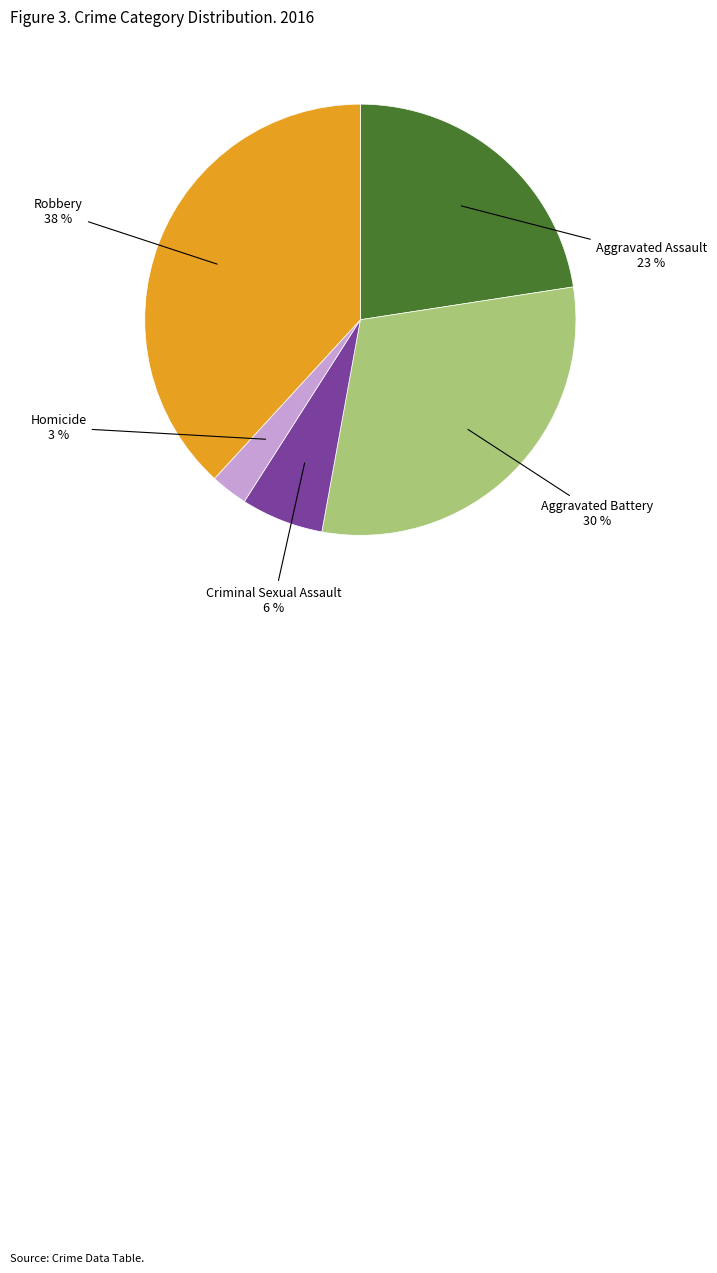

Between Homicide and Criminal Sexual Assault, which is larger?

Criminal Sexual Assault